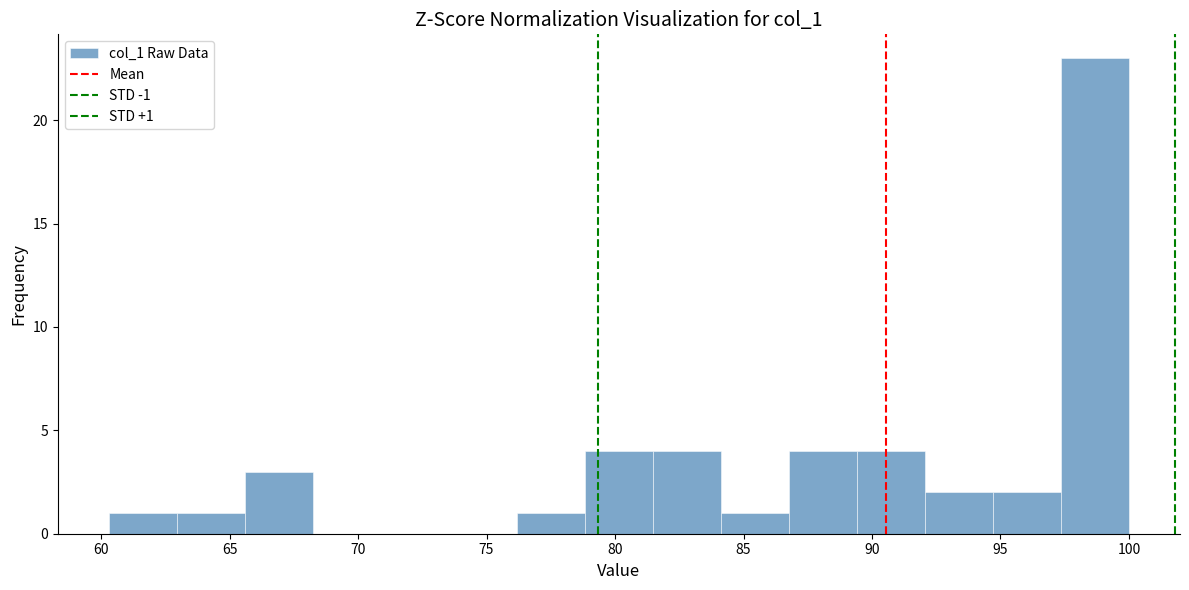

Over which range of the x-axis is the bar tallest?

97.5 to 100.0